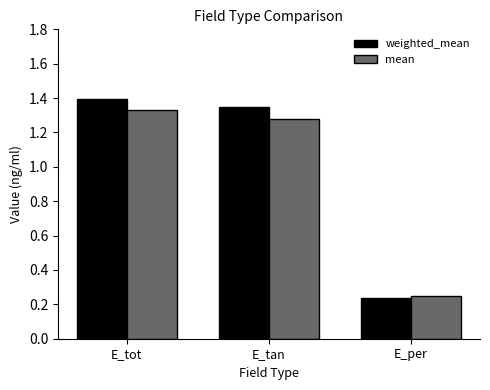

At which label does mean first exceed 1?

E_tot